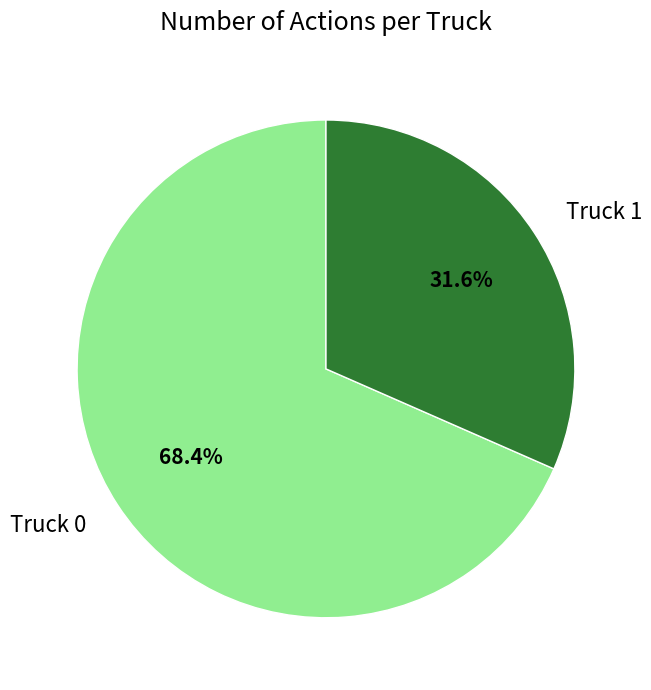

How many segments does this pie chart have?

2